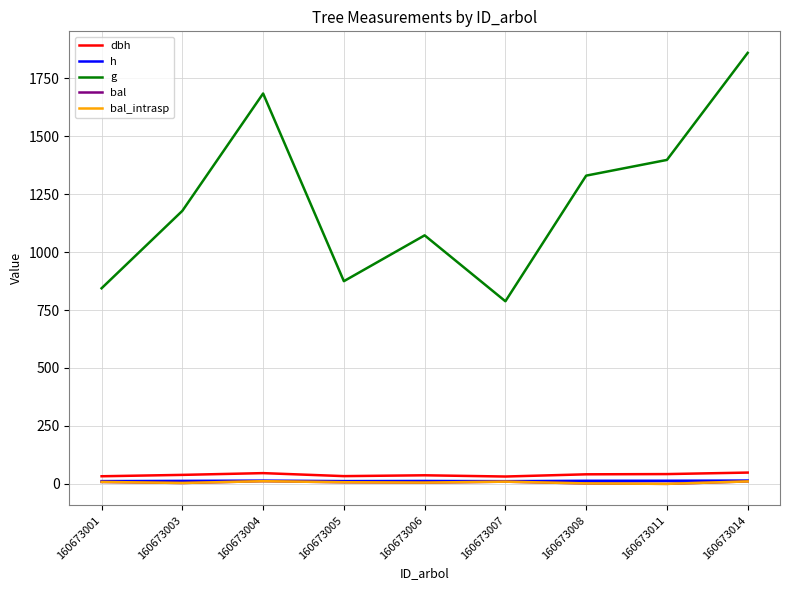

List the labels in order of bal_intrasp value, largest first.

160673004, 160673014, 160673007, 160673001, 160673005, 160673006, 160673003, 160673008, 160673011